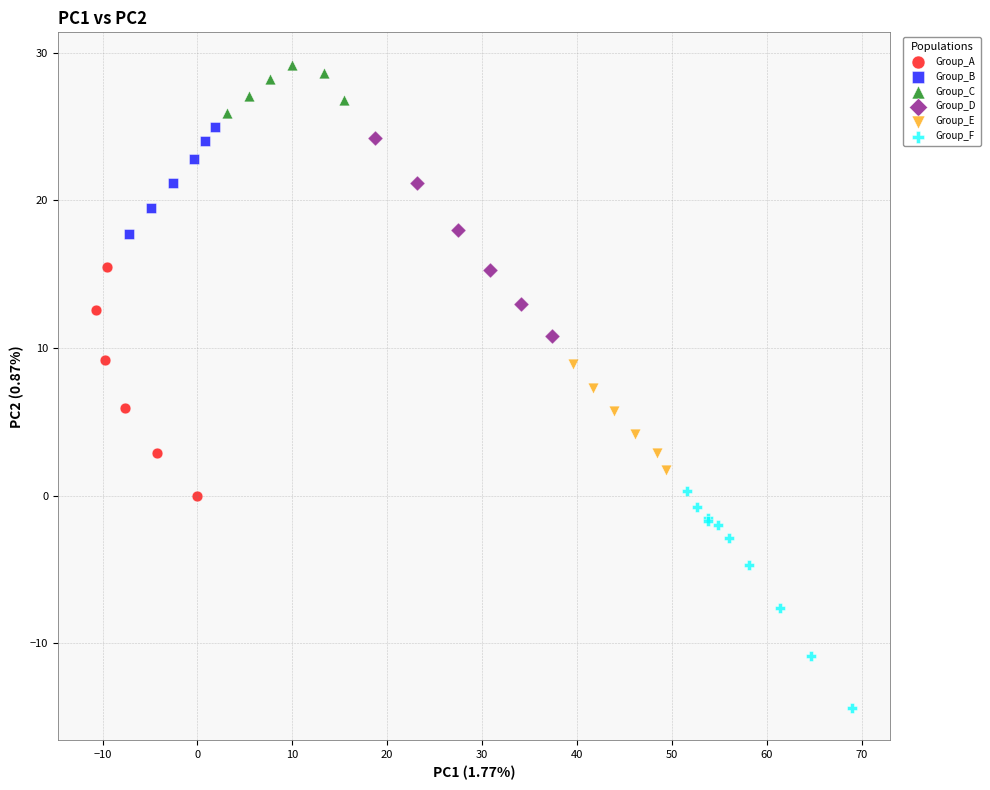

Which series reaches the minimum Y coordinate?

Group_F